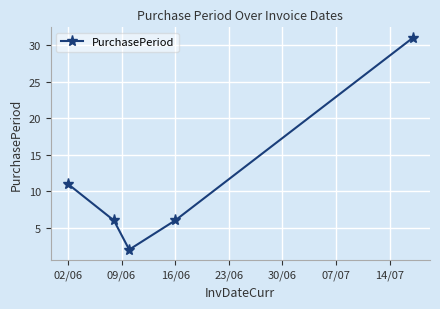

What is the value of the 1st point from the left?

11